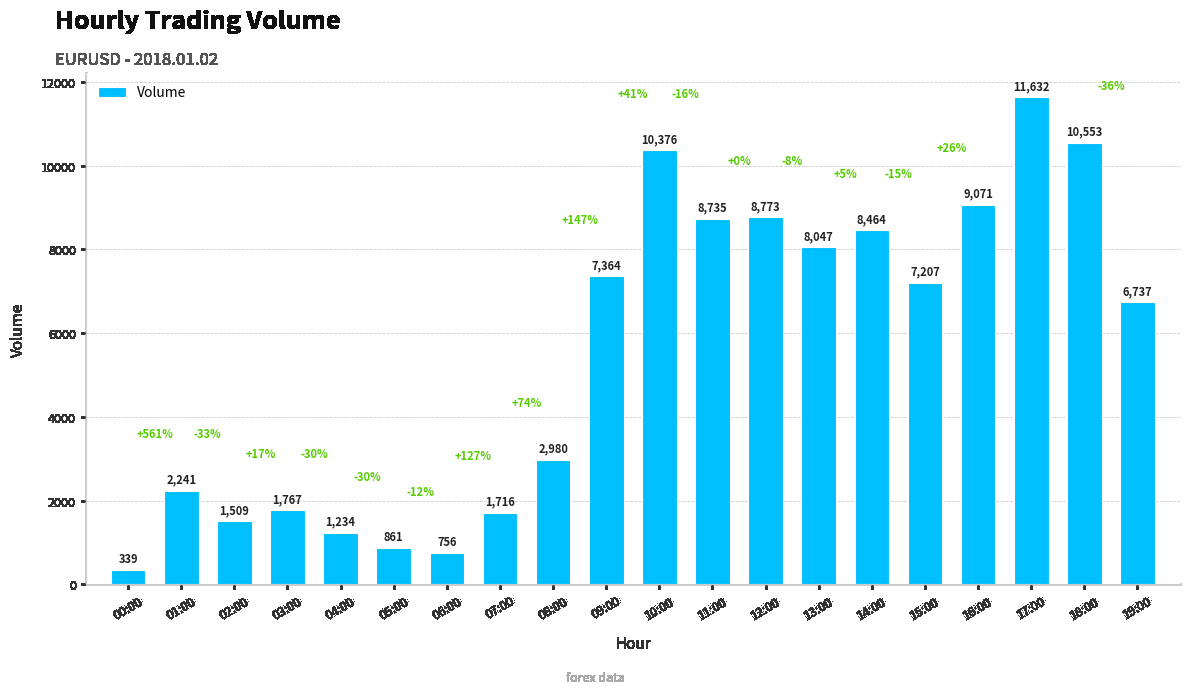

List the labels in order of value, smallest first.

00:00, 06:00, 05:00, 04:00, 02:00, 07:00, 03:00, 01:00, 08:00, 19:00, 15:00, 09:00, 13:00, 14:00, 11:00, 12:00, 16:00, 10:00, 18:00, 17:00